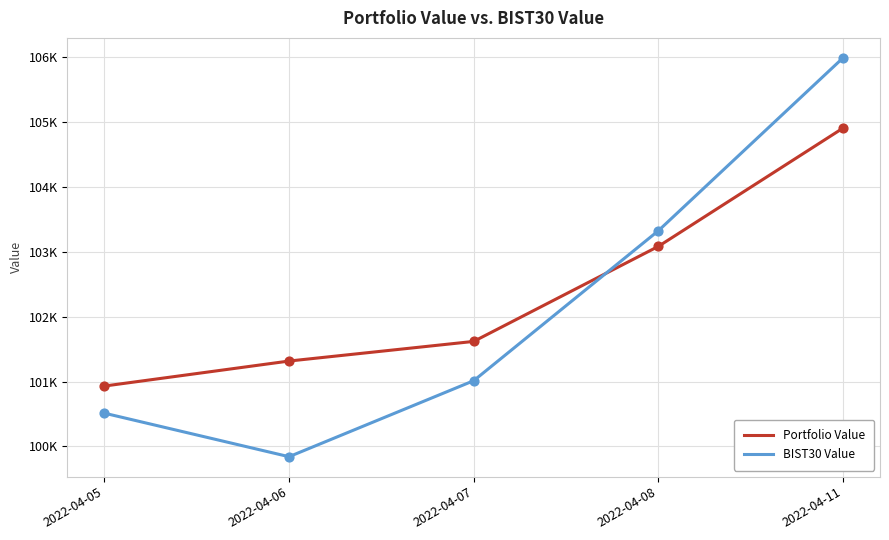

At how many categories does at least one series exceed 105125?

1